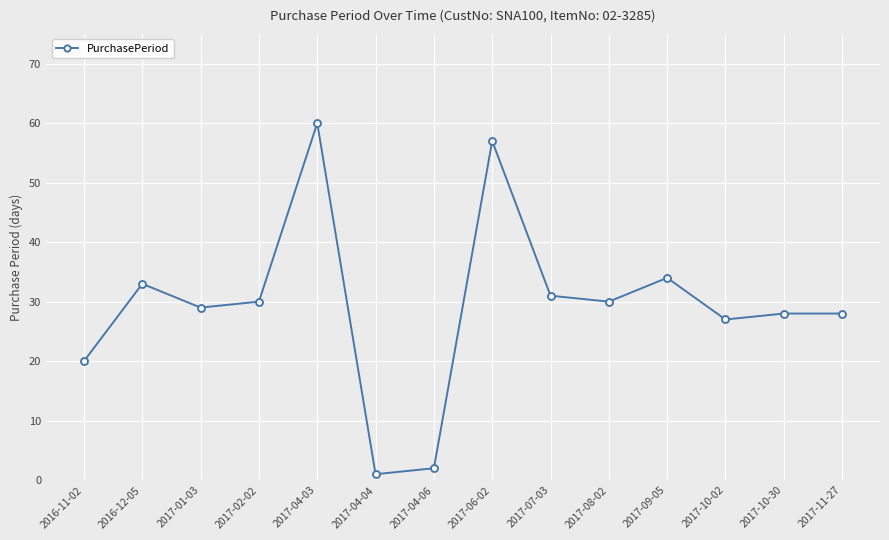

Where does the data first go above 30?

2016-12-05